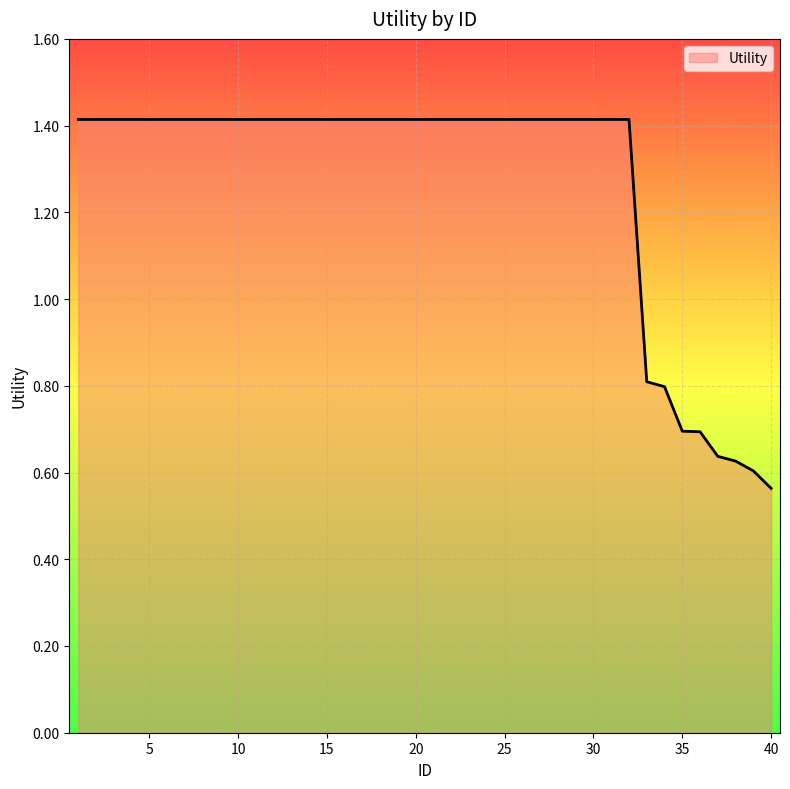

What is the difference between the maximum and minimum values?

0.9